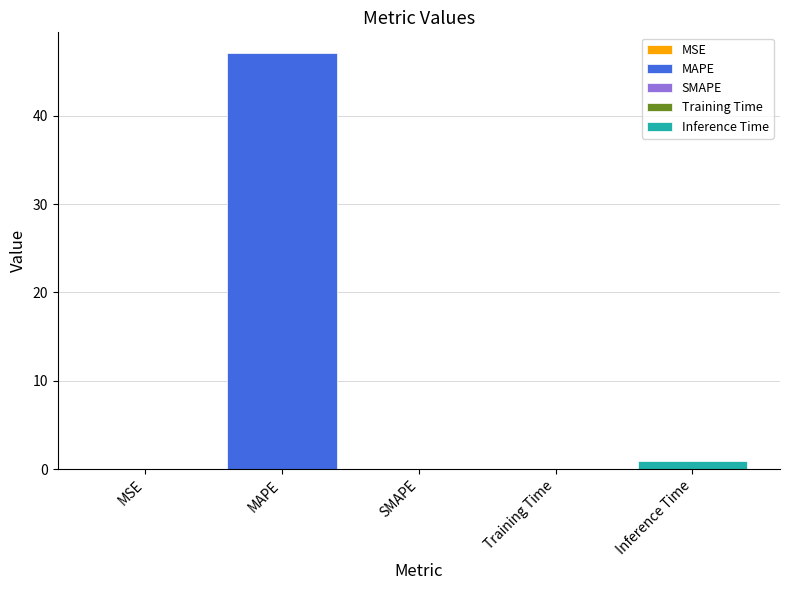

What is the average value?

9.6